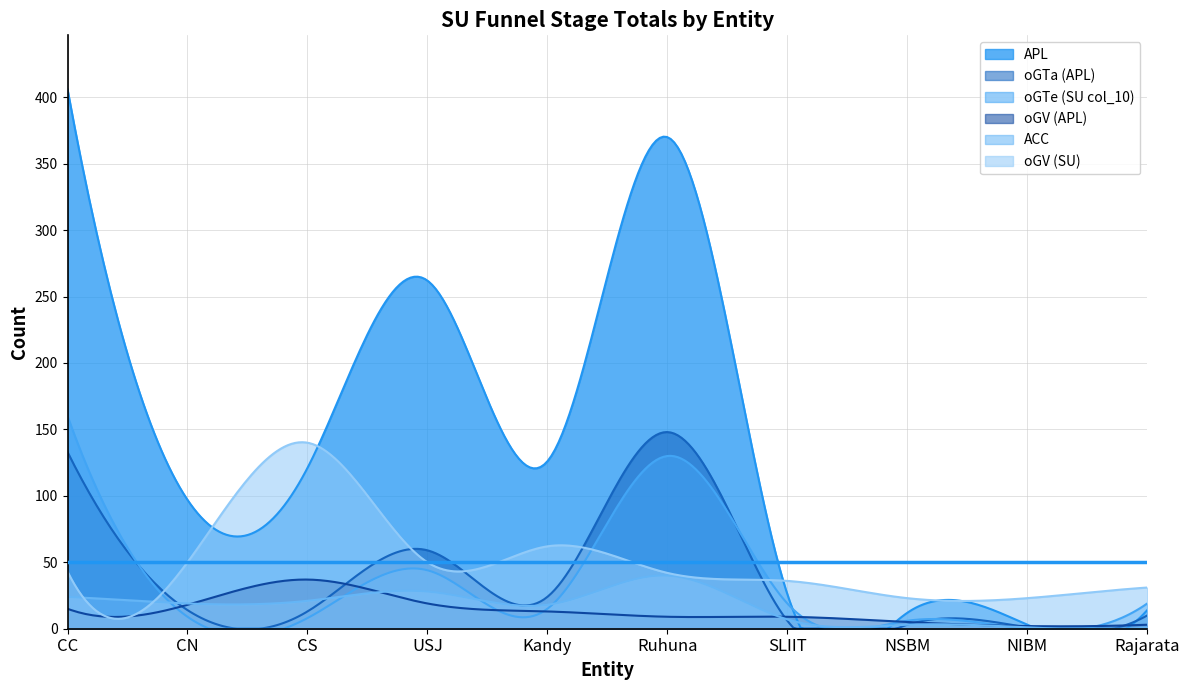

Is the value of oGV (SU) at USJ greater than the value of ACC at USJ?

Yes